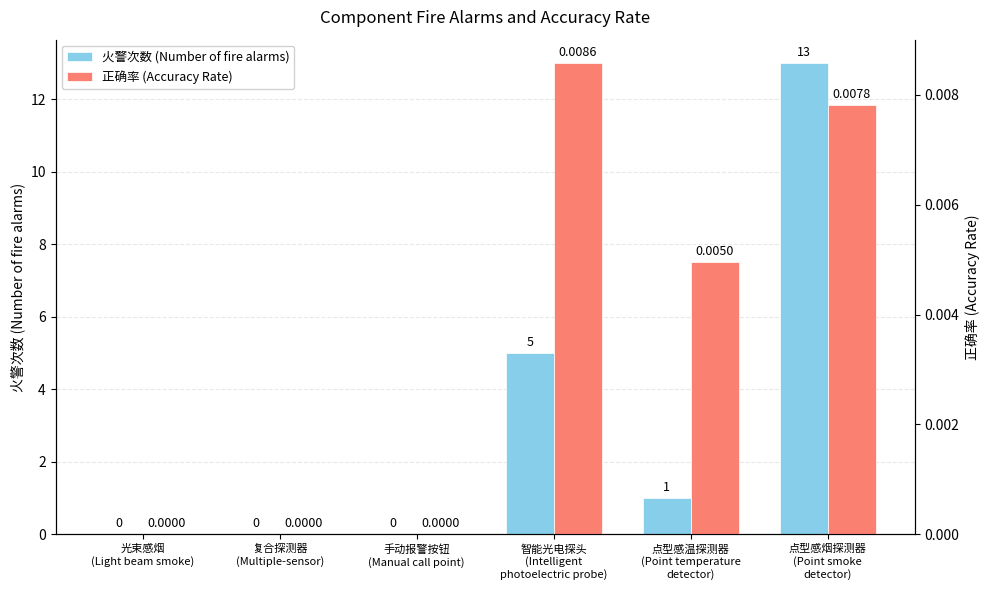

What are all the series names shown in the legend?

火警次数 (Number of fire alarms), 正确率 (Accuracy Rate)